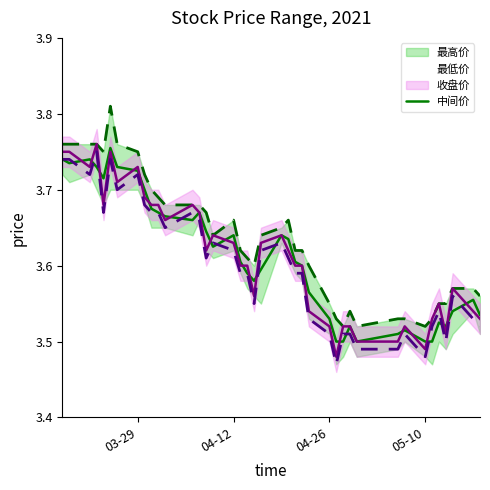

The value at 04-12 is 3.6. True or false?

True